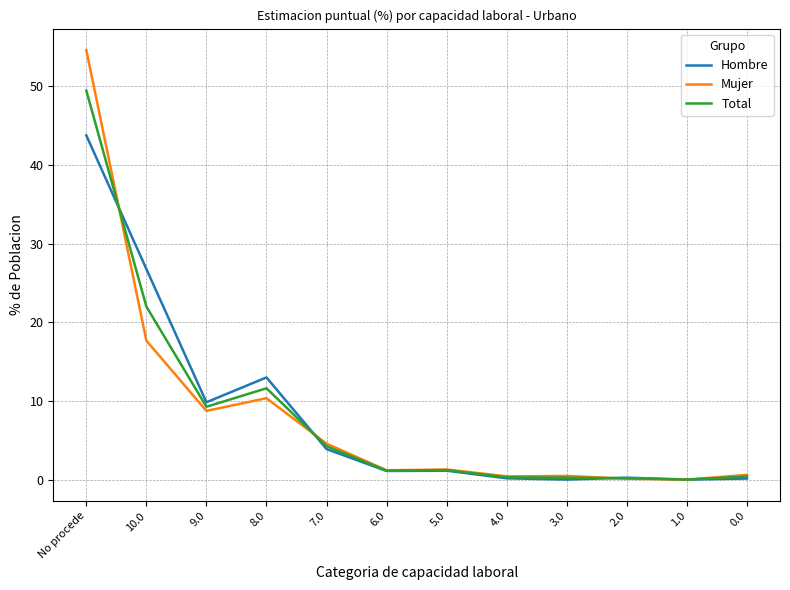

What position from the left is 5.0?

7